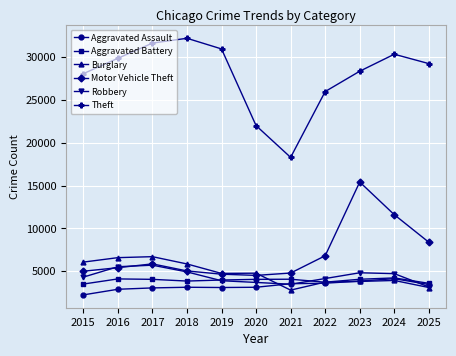

True or false: Aggravated Assault has a value of 3605 at 2022.

True